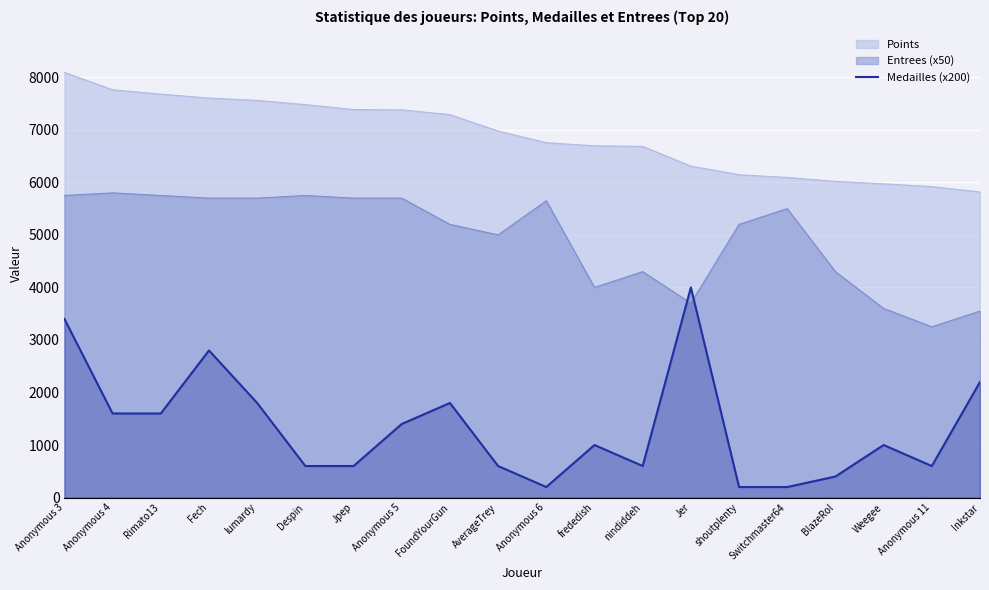

What is the total value across all series at Fech?

16104